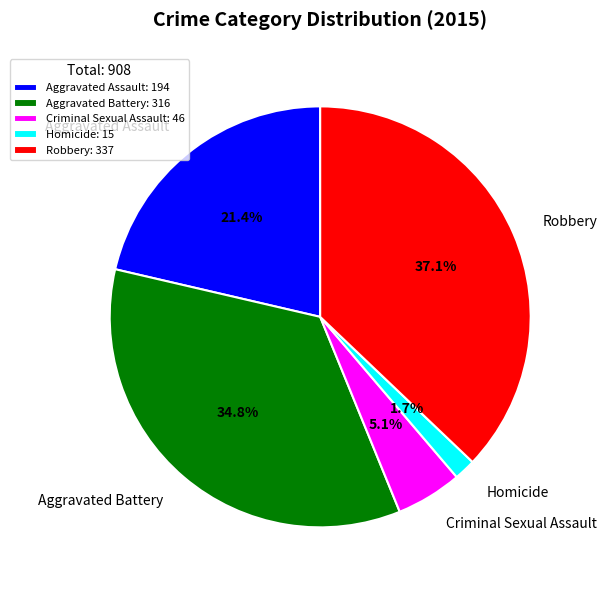

What is the largest slice in the pie chart?

Robbery